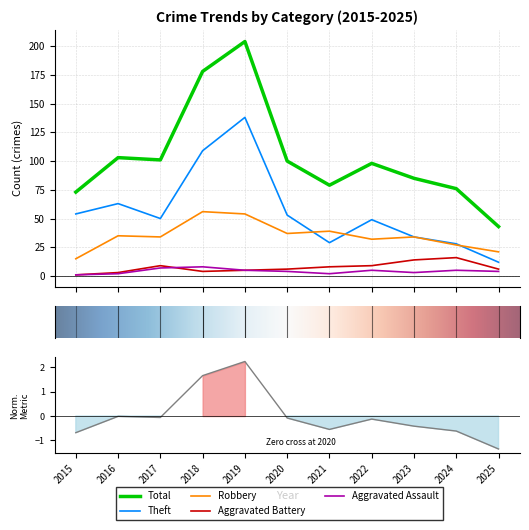

Which category has the lowest value in the Aggravated Battery series?

2015